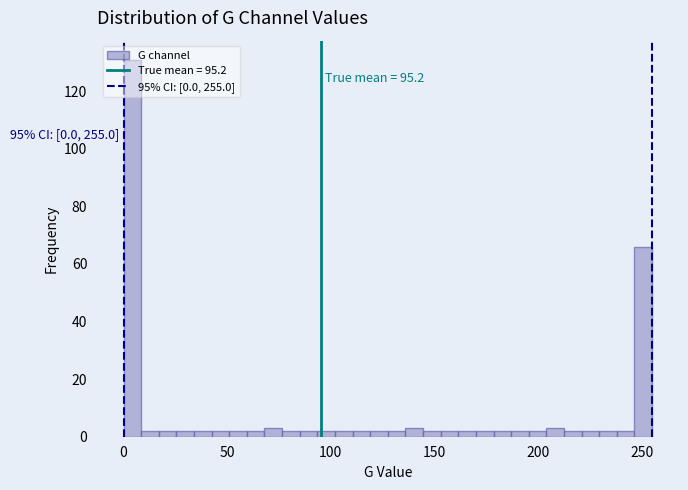

Around what value on the x-axis is the tallest bar? Give the approximate position of its centre, as read against the axis.

5